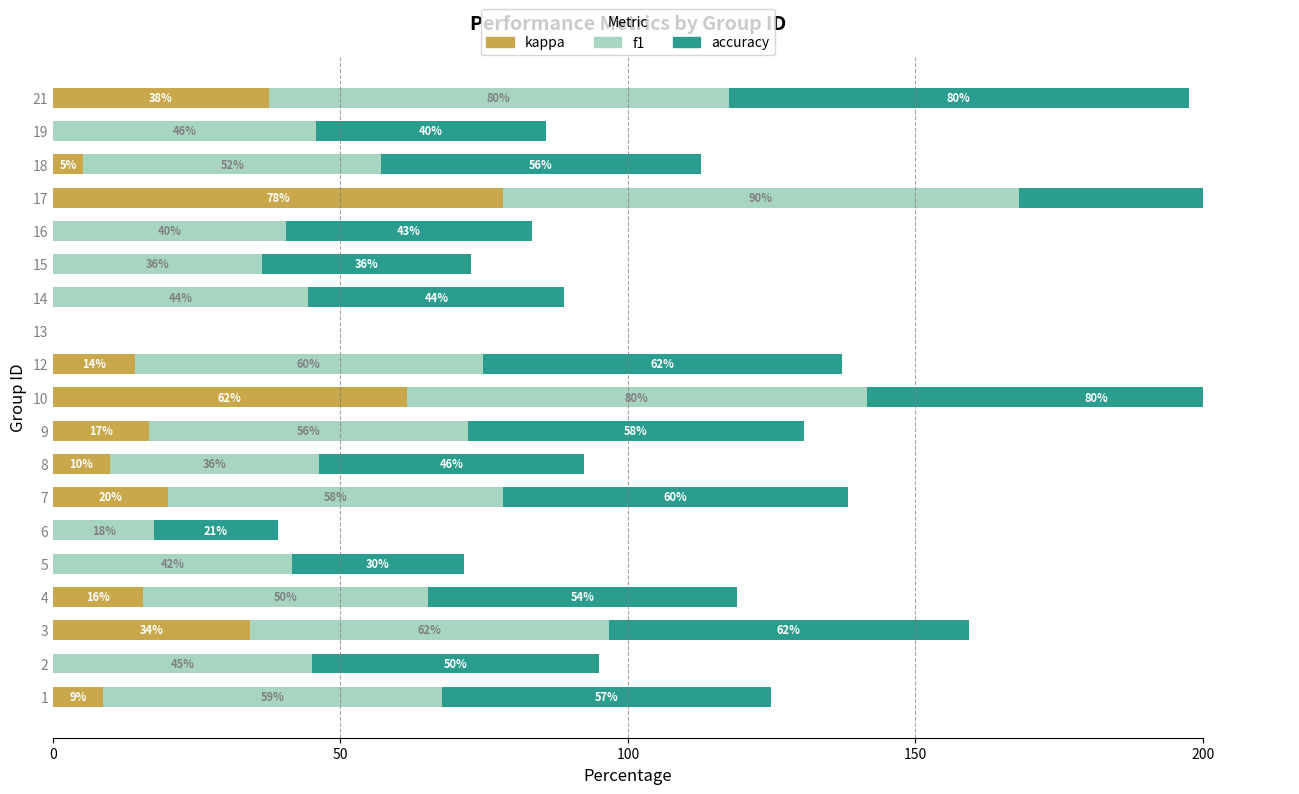

True or false: accuracy has a value of 27.5 at 13.

False